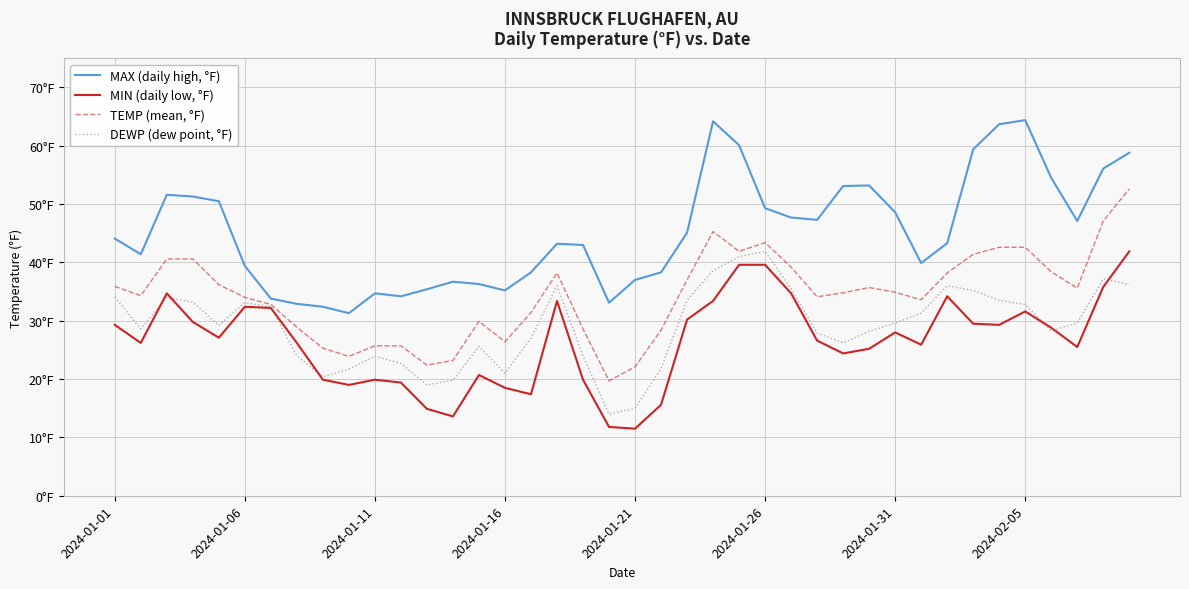

Does the chart have visible grid lines?

Yes